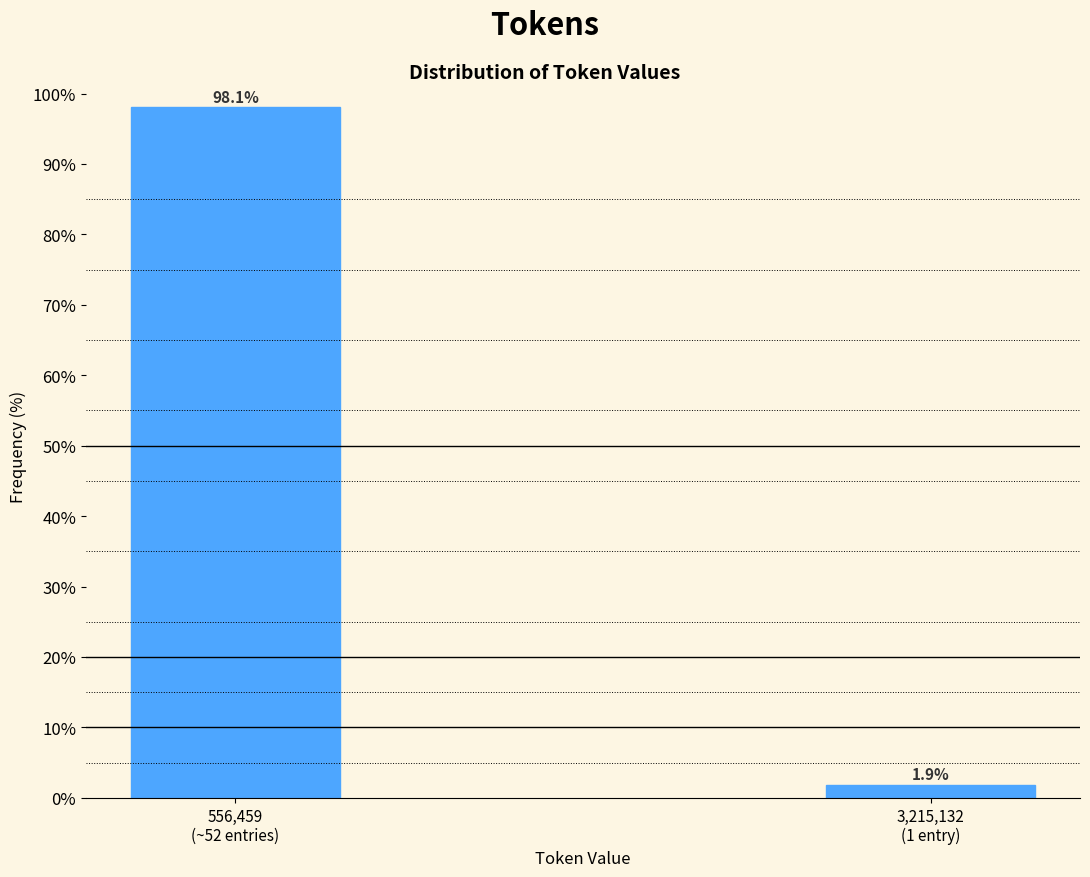

Reading right to left, list all the values displayed in this chart.

1.9	98.1